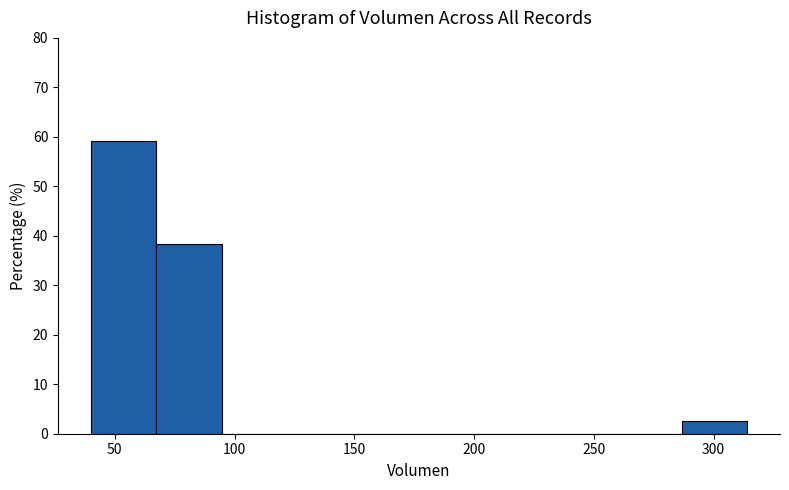

Reading left to right, list every bar in this chart as the range it spans on the x-axis followed by its height. Neither the bar edges nor the heights are printed on the chart, so give them approximately, as read against the axes.

40 to 65: 59
65 to 95: 38
95 to 120: 0
120 to 150: 0
150 to 175: 0
175 to 205: 0
205 to 230: 0
230 to 260: 0
260 to 285: 0
285 to 315: 3